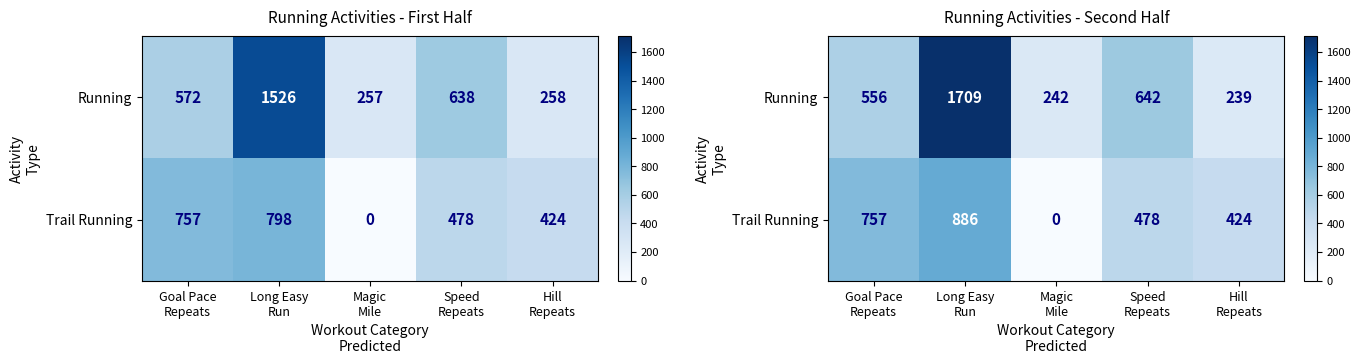

Which has a higher value, Hill
Repeats or Speed
Repeats?

Speed
Repeats